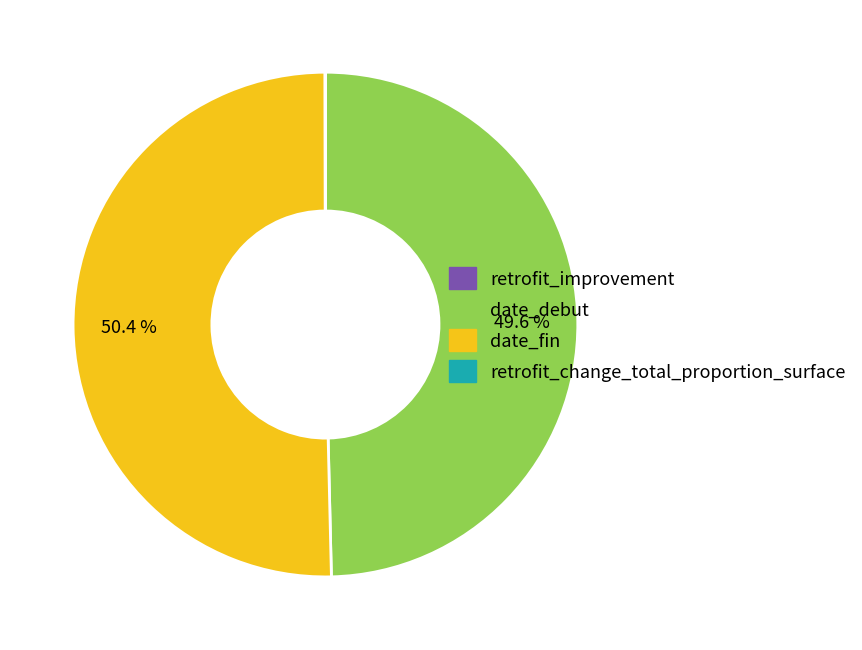

What is the majority slice?

date_fin